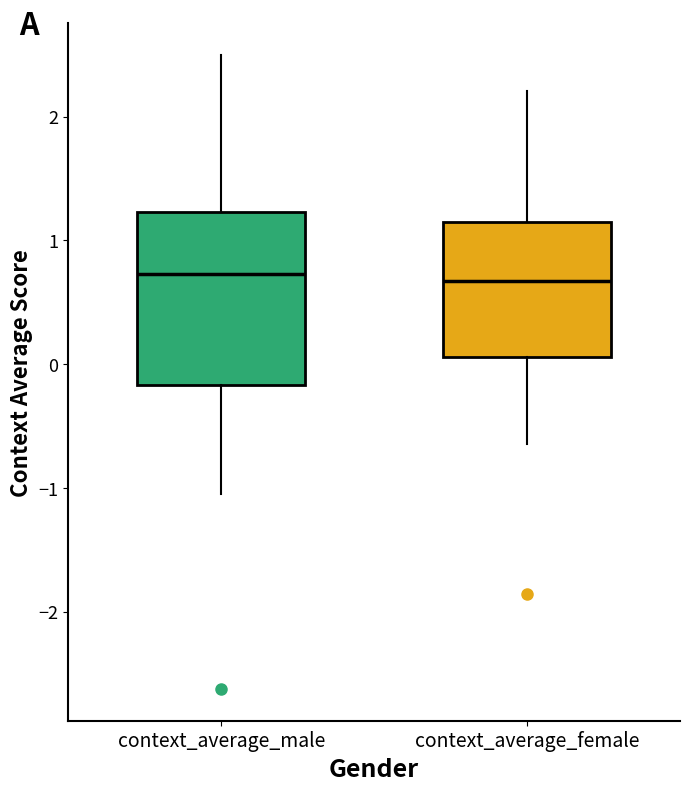

Comparing the boxes themselves (not the whiskers), which one is the tallest?

context_average_male